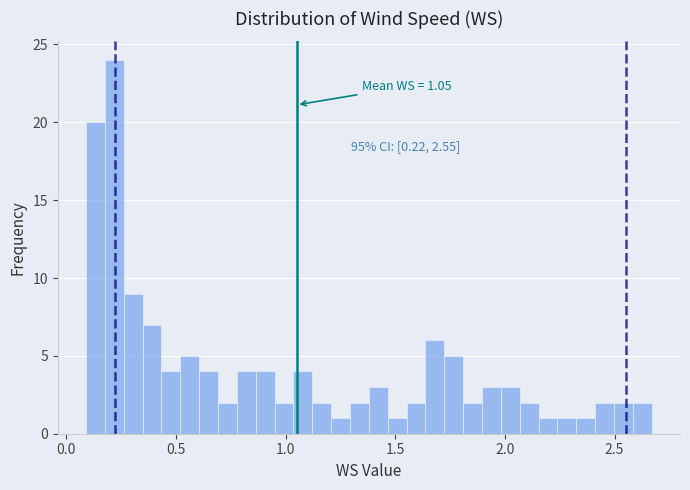

Read against the x-axis, roughly where is the centre of the tallest bar?

0.20